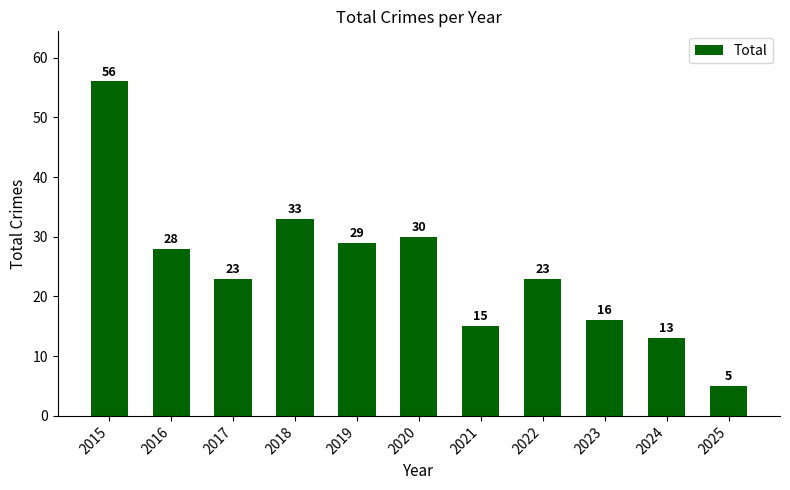

At which category does the chart reach its minimum across all series?

2025